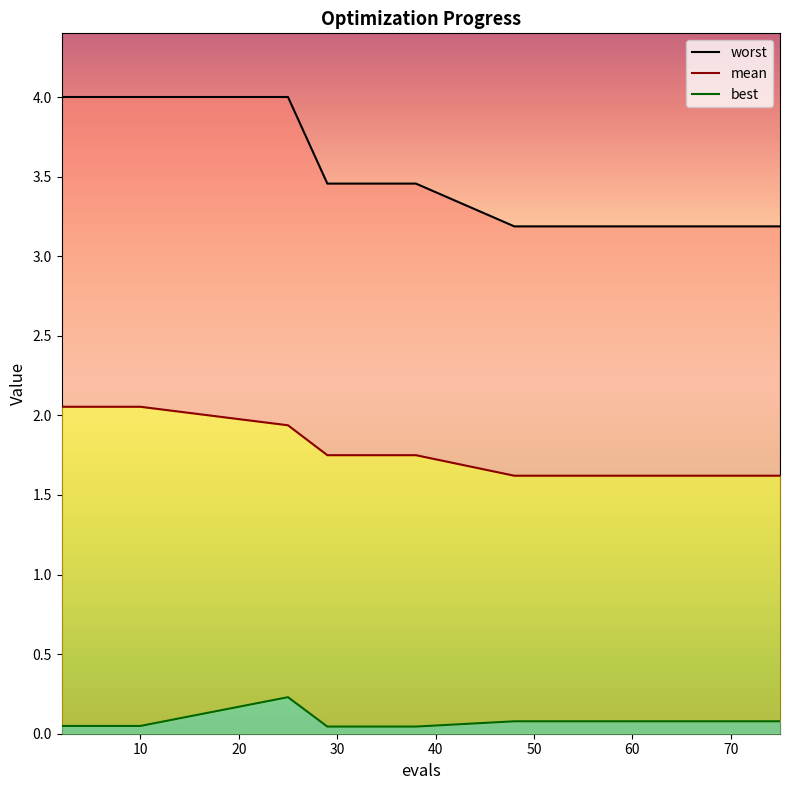

True or false: worst and best intersect in this chart.

False